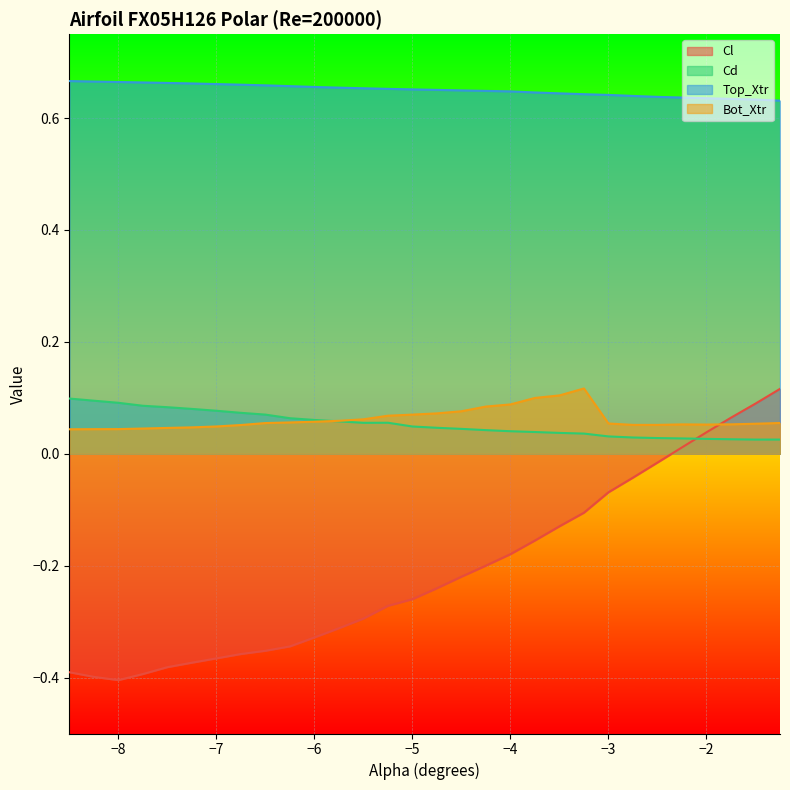

What is the total value across all series at −5?

0.5